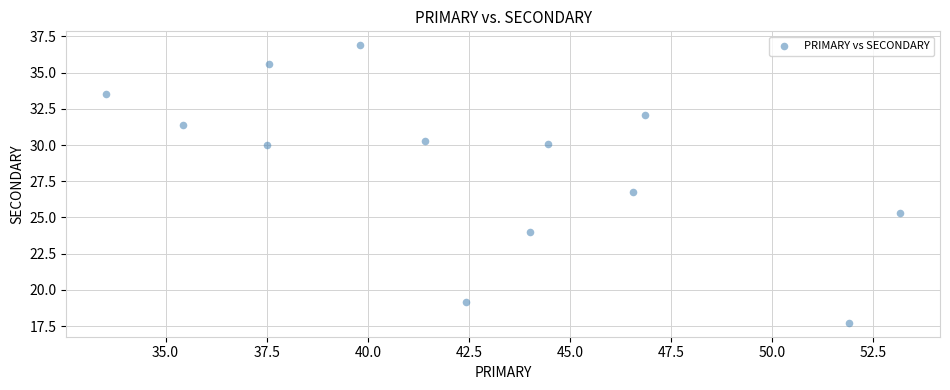

What is the range of X values (max minus min)?

19.6